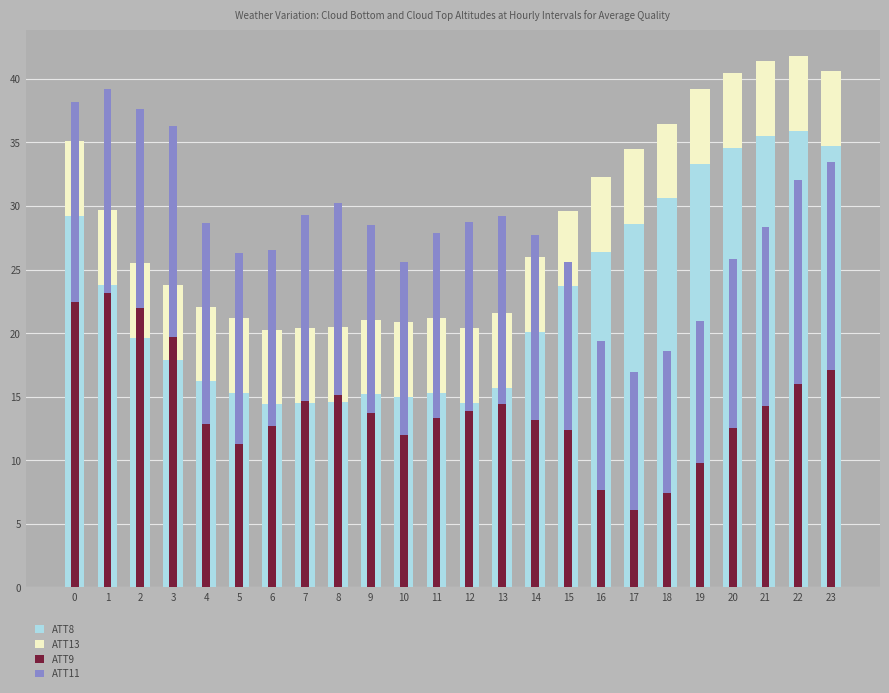

How many bars are there in each group?

4